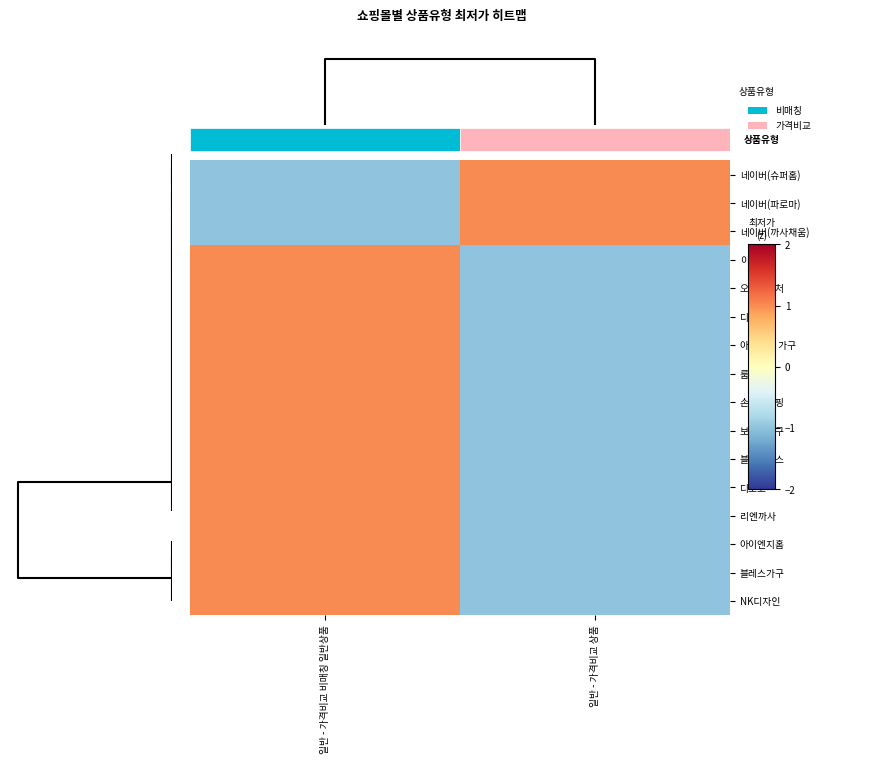

The value of 리엔까사 at 일반 - 가격비교 상품 is -1. True or false?

True